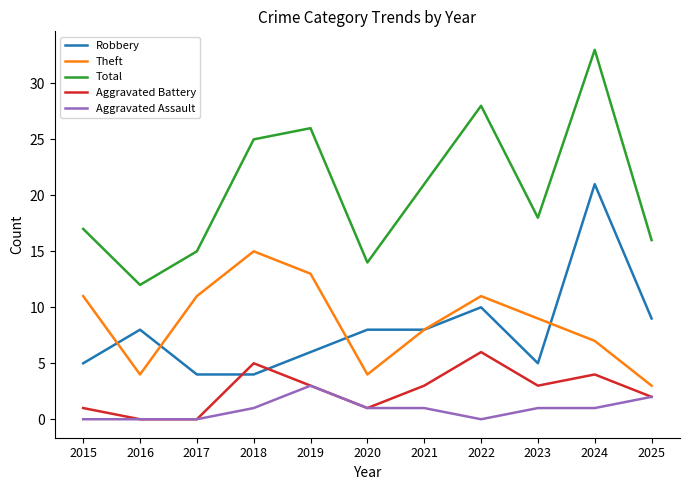

True or false: Theft and Aggravated Assault cross at least once.

False